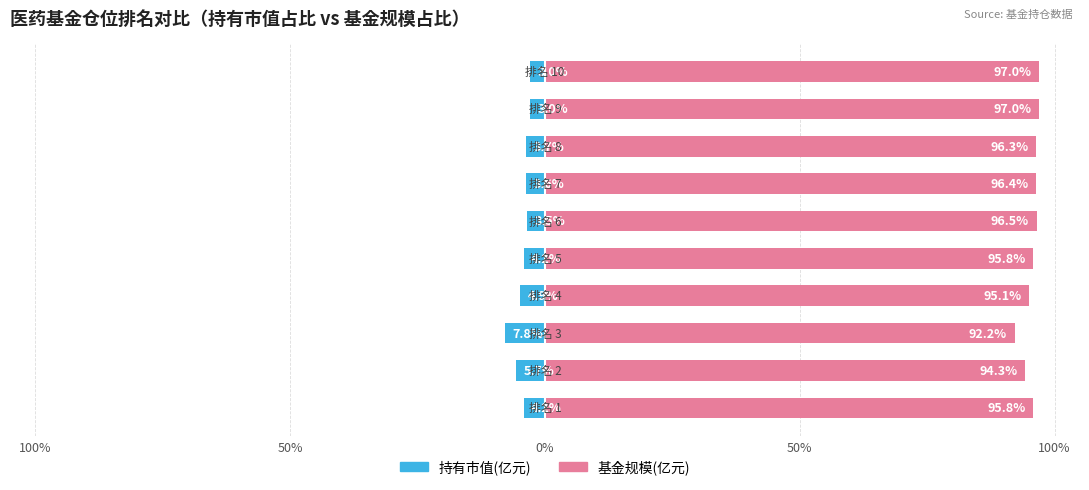

What is the difference between the maximum and minimum values in the 持有市值(亿元) series?

4.8